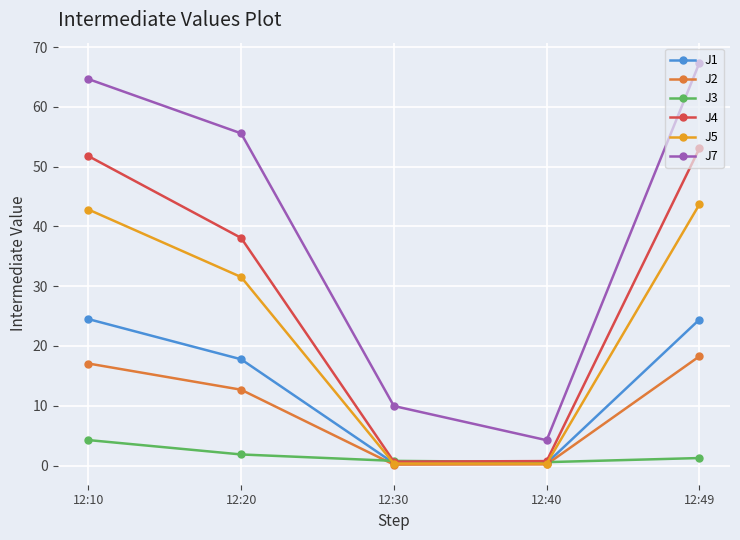

Does the chart have visible grid lines?

Yes